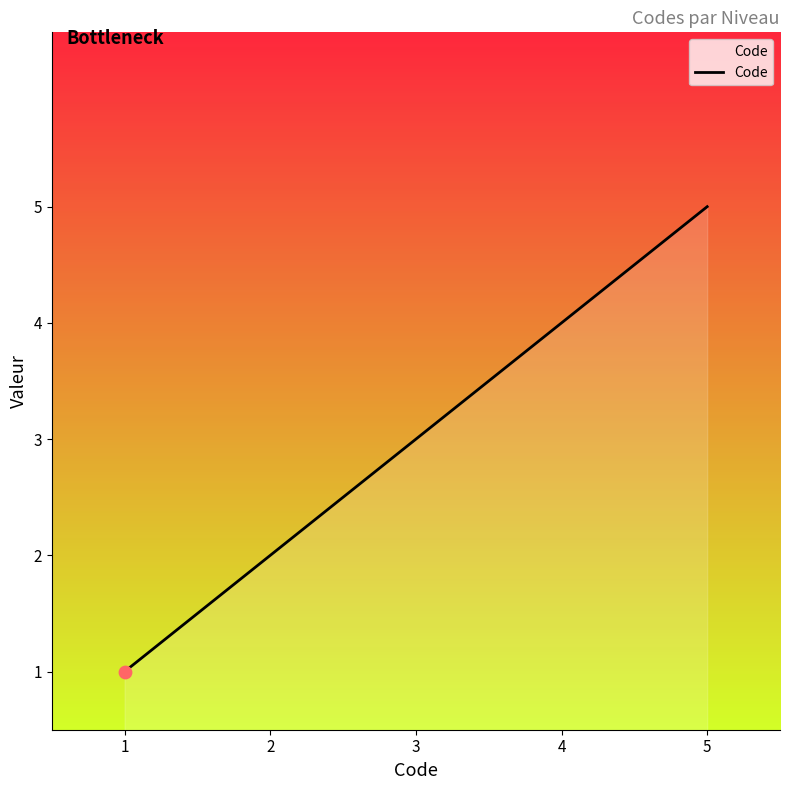

What is the ratio of the value at 1 to the value at 3?

0.3